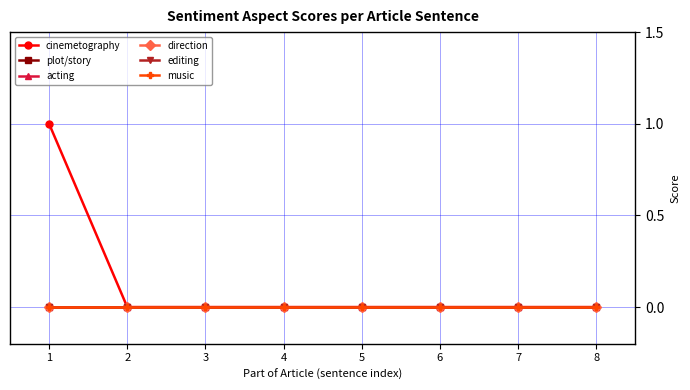

At which category is the sum across all series the highest?

1